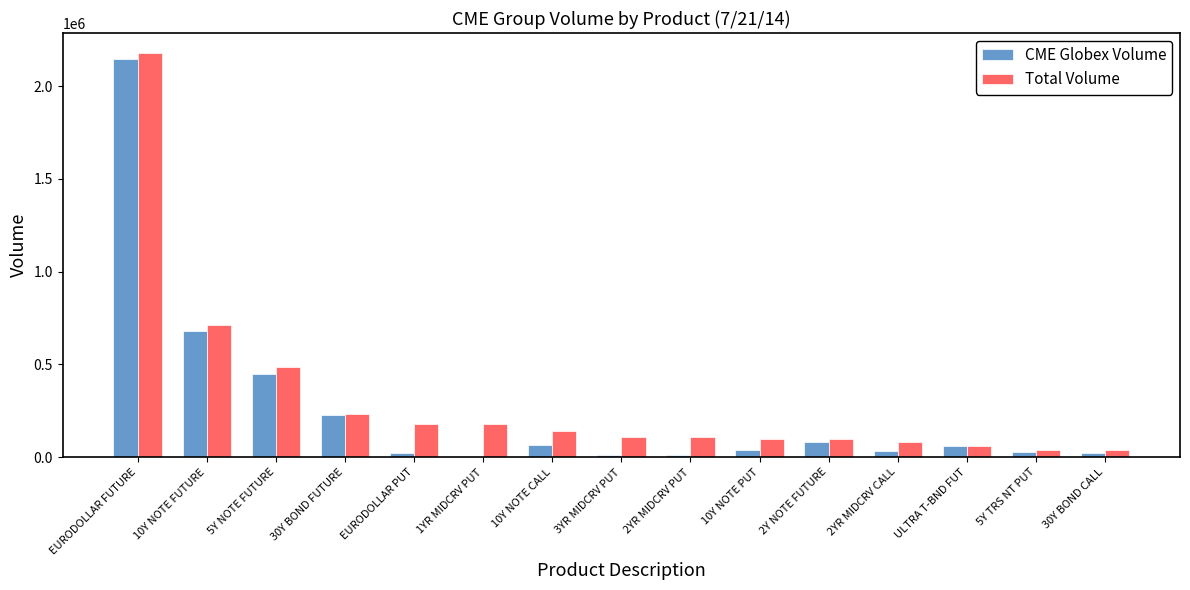

Which series changed the most between EURODOLLAR FUTURE and 3YR MIDCRV PUT?

CME Globex Volume